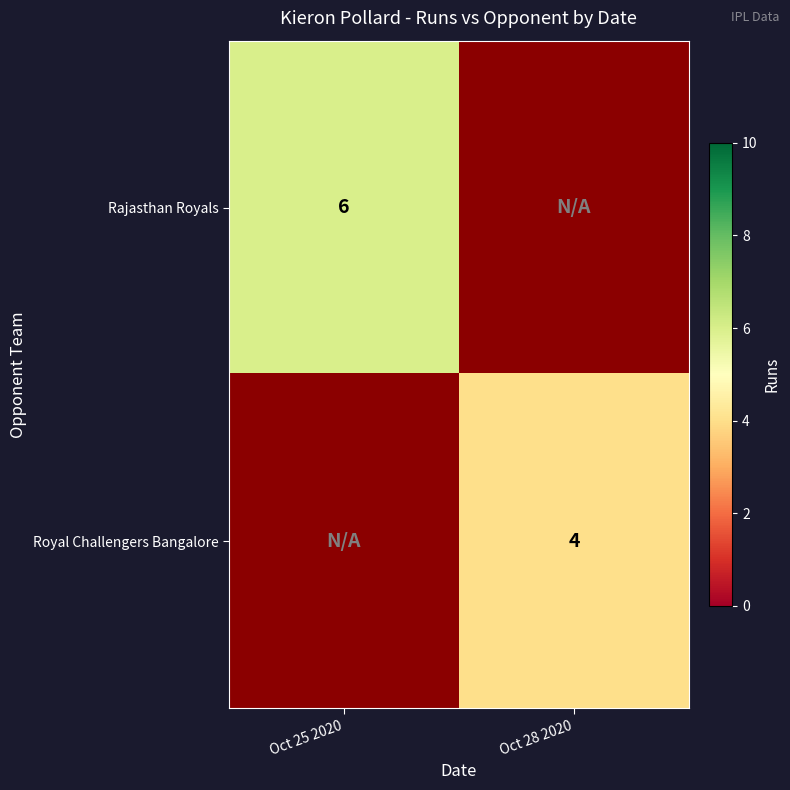

What is the greatest value displayed?

6.0